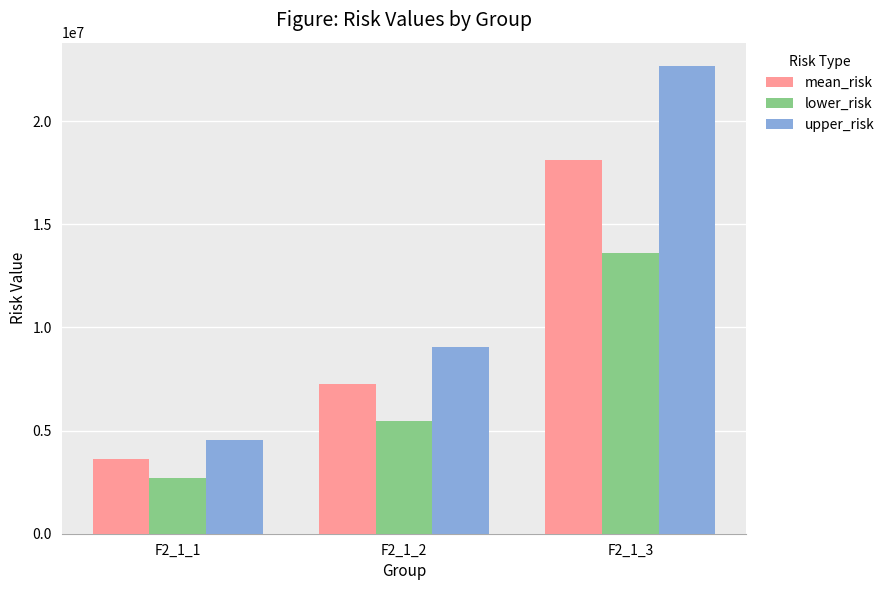

Reading left to right, extract all data points from this chart.

mean_risk: F2_1_1=3627112.6	F2_1_2=7254225.1	F2_1_3=18135562.8
lower_risk: F2_1_1=2720334.4	F2_1_2=5440668.8	F2_1_3=13601672.1
upper_risk: F2_1_1=4533890.7	F2_1_2=9067781.4	F2_1_3=22669453.5